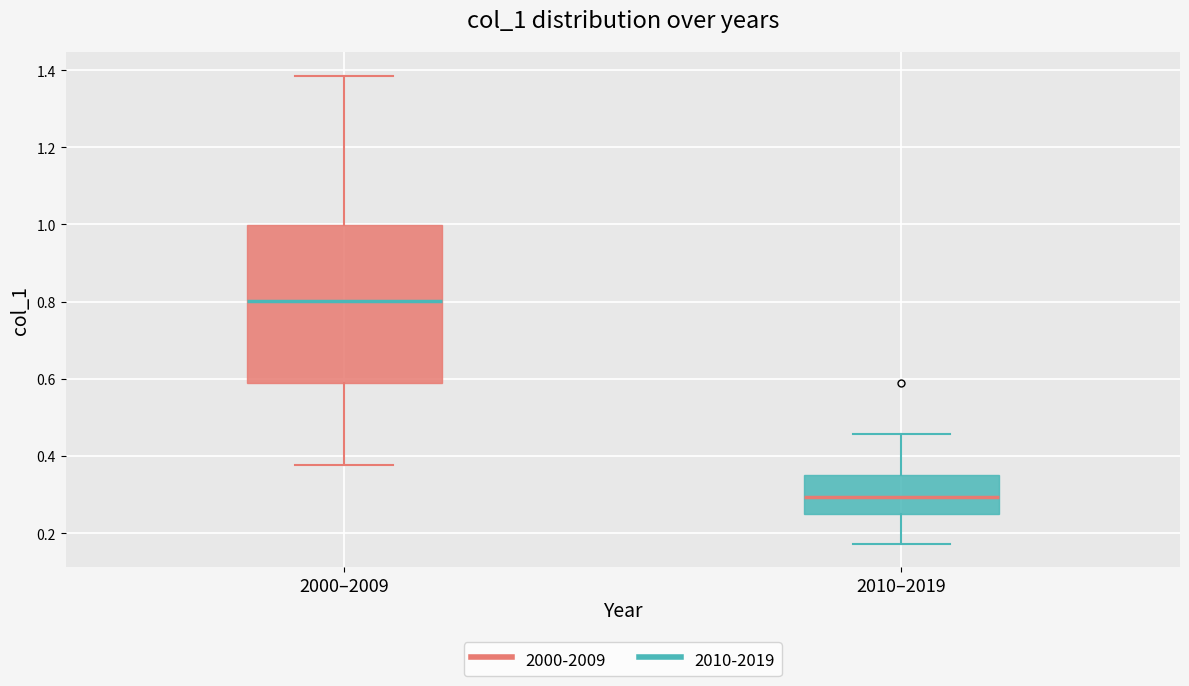

Reading left to right, transcribe this box plot: for each box, give where its median line is, the range the box spans, and where its two whiskers end, as read against the y-axis. The values are not printed on the chart, so give them approximately, as read against the axis.

2000–2009: median 0.80, box 0.60 to 1.00, whiskers 0.38 to 1.38
2010–2019: median 0.30, box 0.24 to 0.36, whiskers 0.18 to 0.46